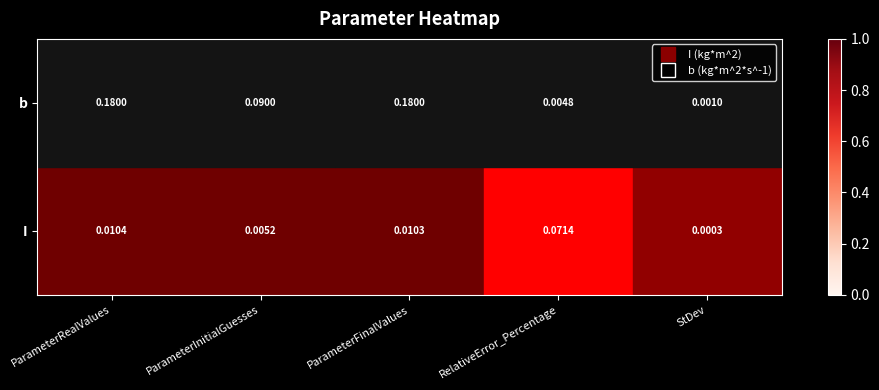

Between ParameterRealValues and ParameterInitialGuesses, which series saw the biggest shift?

b